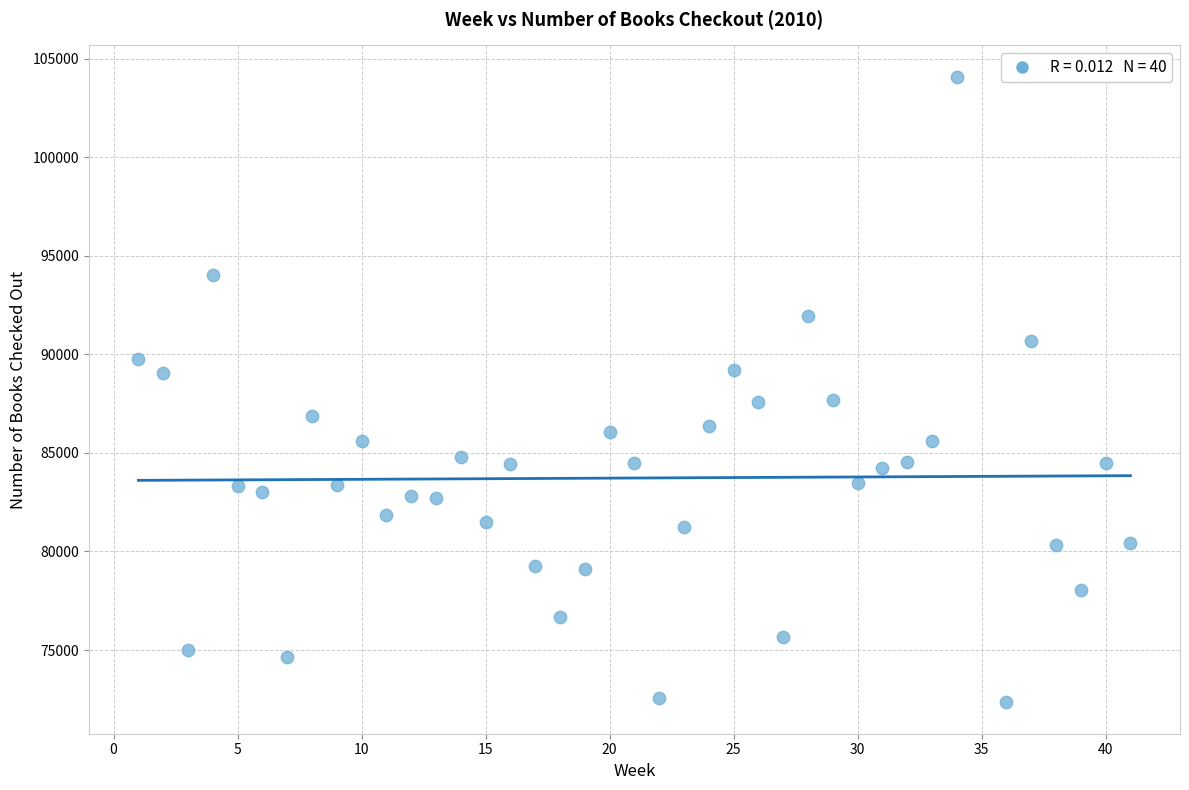

What is the range of X values (max minus min)?

40